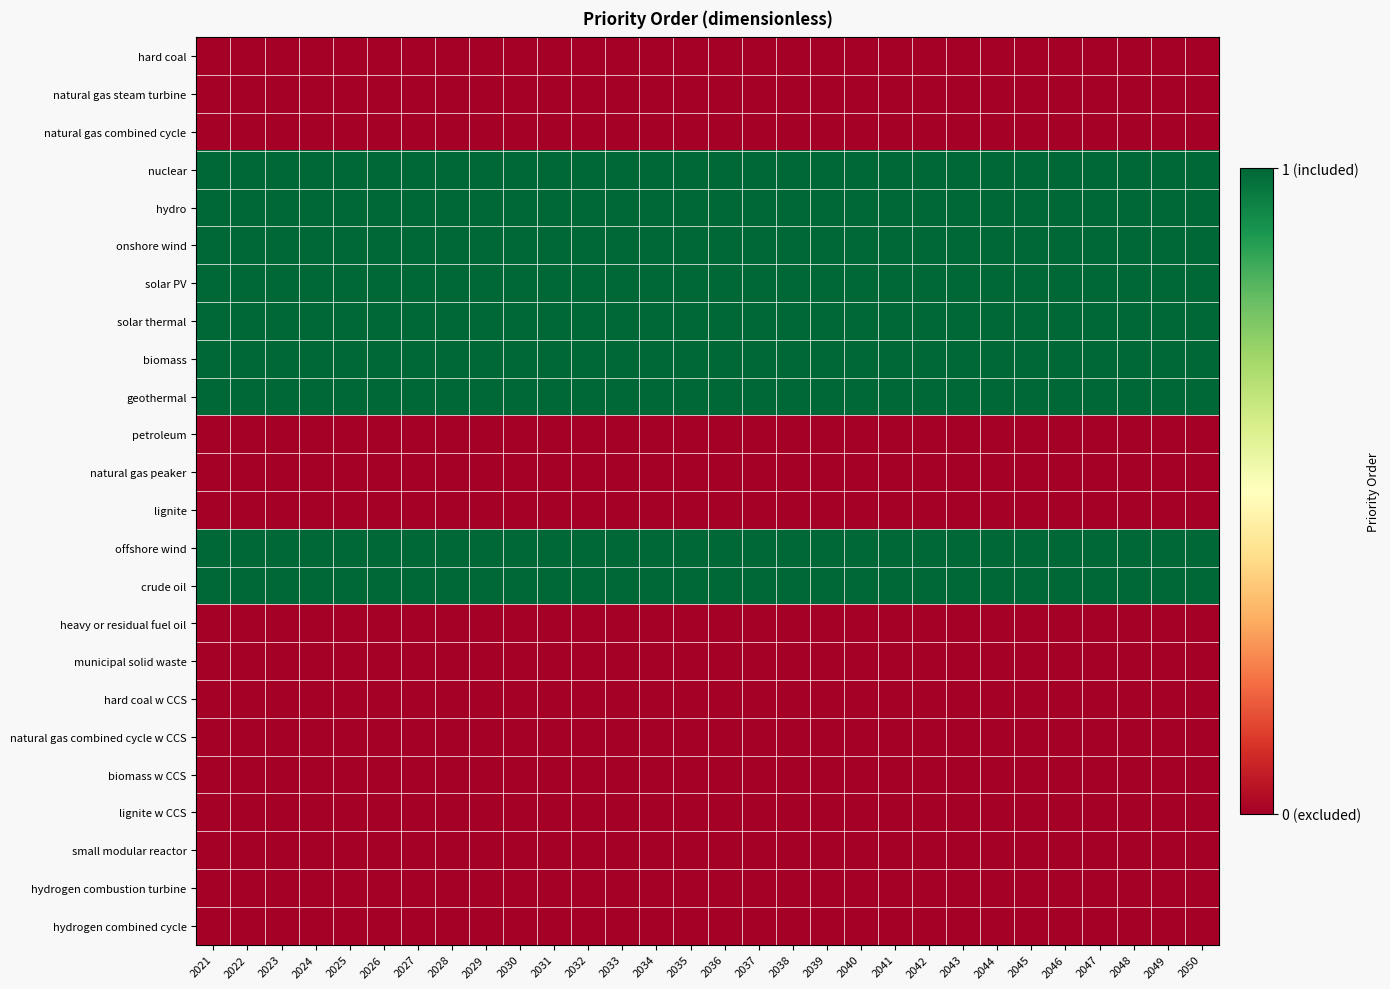

Rank the series by their maximum value, from highest to lowest.

nuclear, hydro, onshore wind, solar PV, solar thermal, biomass, geothermal, offshore wind, crude oil, hard coal, natural gas steam turbine, natural gas combined cycle, petroleum, natural gas peaker, lignite, heavy or residual fuel oil, municipal solid waste, hard coal w CCS, natural gas combined cycle w CCS, biomass w CCS, lignite w CCS, small modular reactor, hydrogen combustion turbine, hydrogen combined cycle